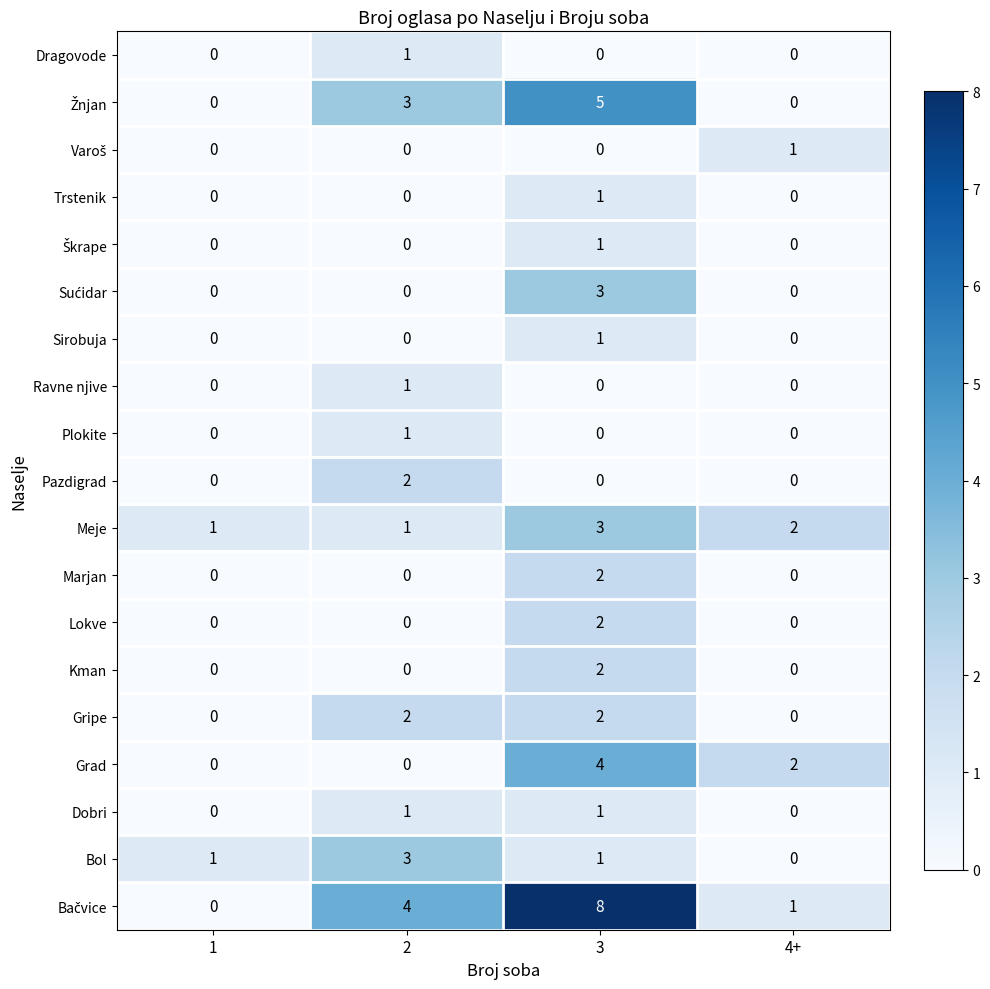

At how many categories does at least one series exceed 0?

4